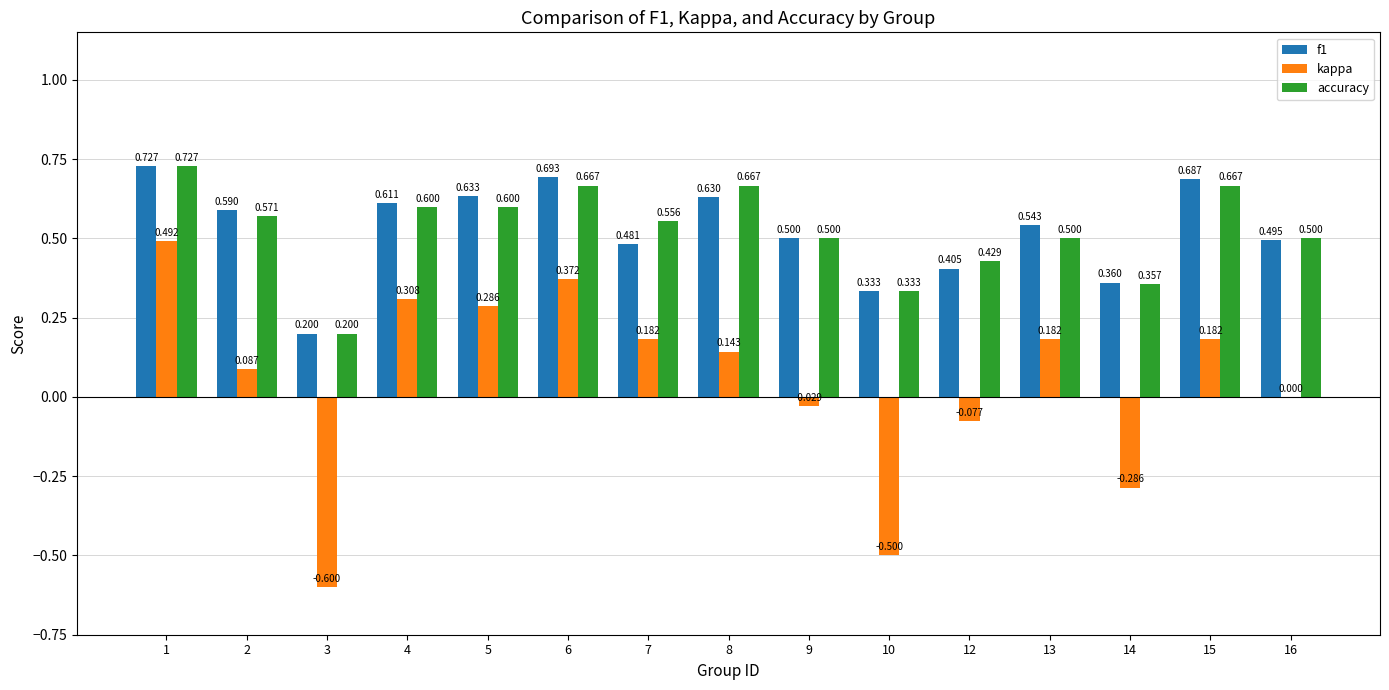

Which series changed the most between 3 and 7?

kappa